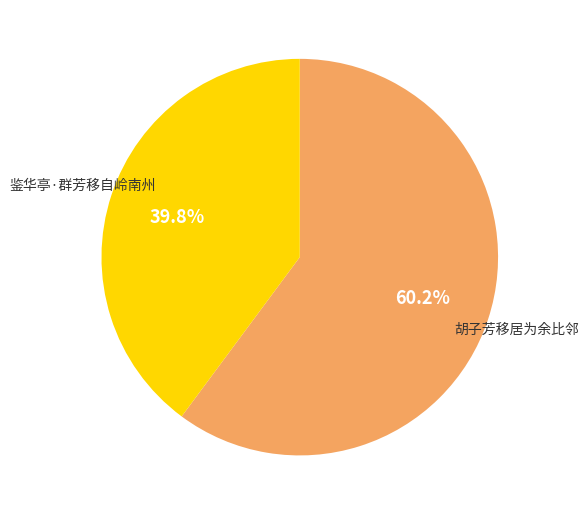

Which slice is the smallest?

鉴华亭·群芳移自岭南州